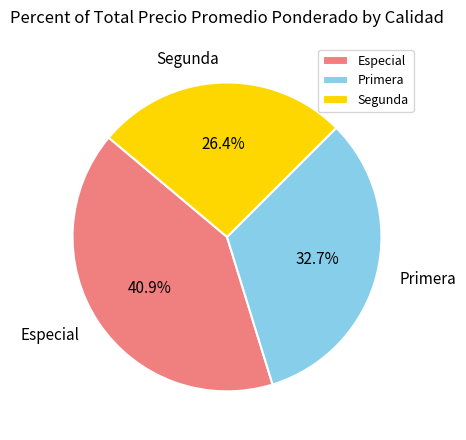

Is there any slice that represents more than half of the pie?

No